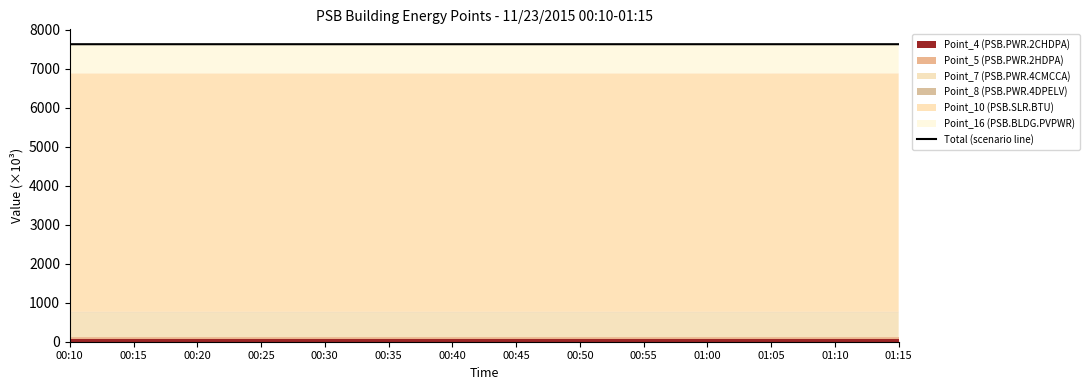

Rank the categories by value from lowest to highest.

00:10, 00:15, 00:20, 00:25, 00:30, 00:35, 00:40, 00:45, 00:50, 00:55, 01:00, 01:05, 01:10, 01:15